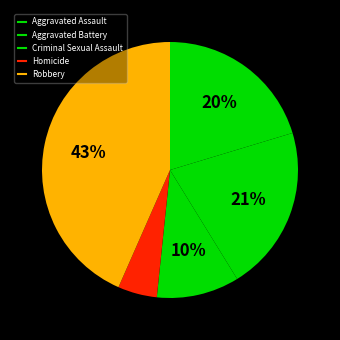

What is the largest slice in the pie chart?

Robbery